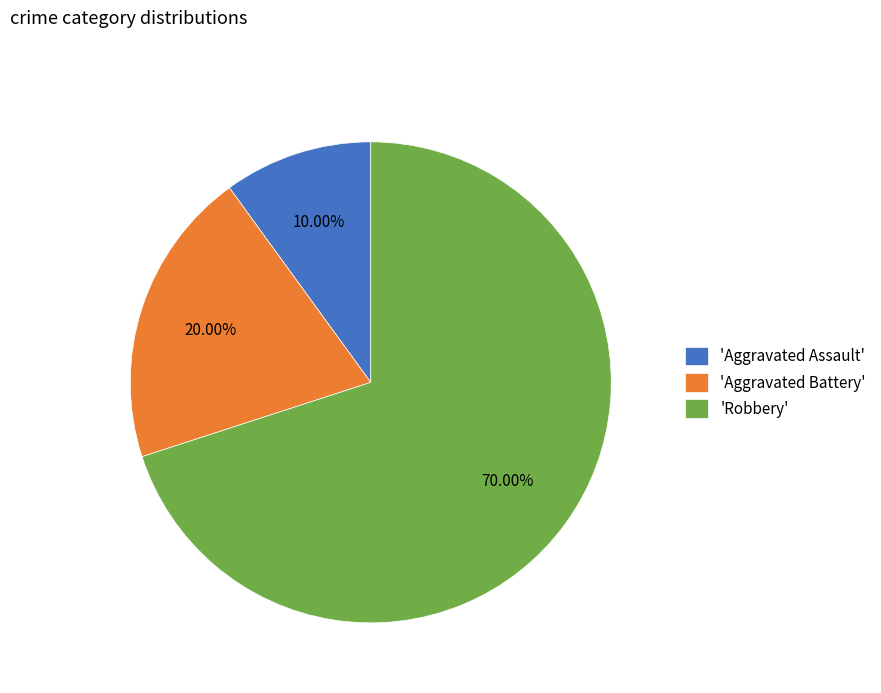

Rank the categories by value from highest to lowest.

'Robbery', 'Aggravated Battery', 'Aggravated Assault'